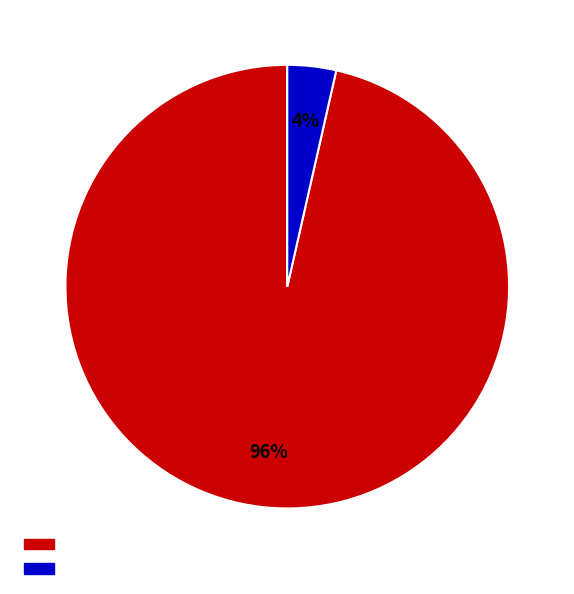

Count the number of slices in the pie.

2